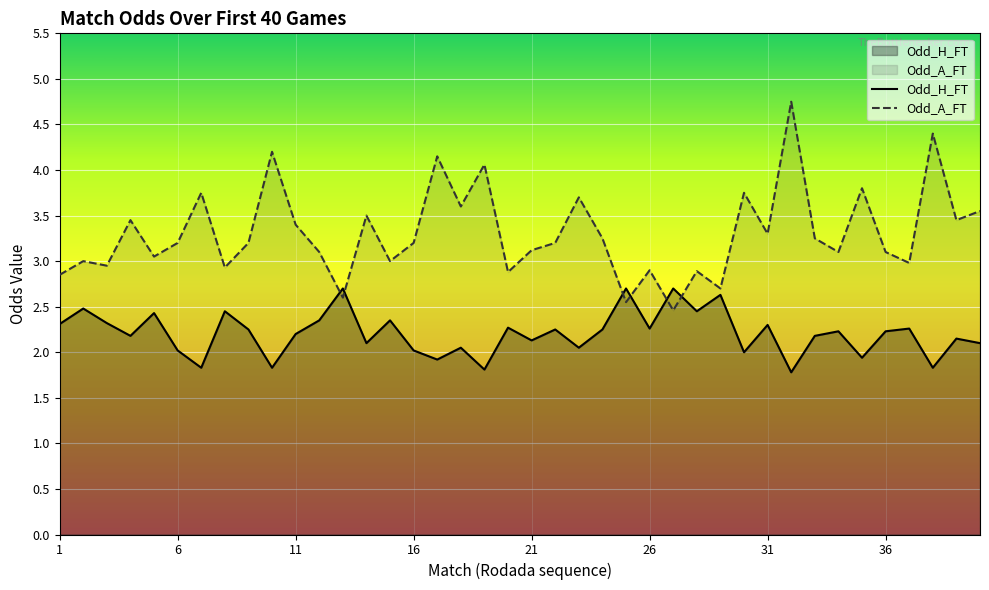

What is the difference between the second highest and minimum values in the Odd_H_FT series?

0.9